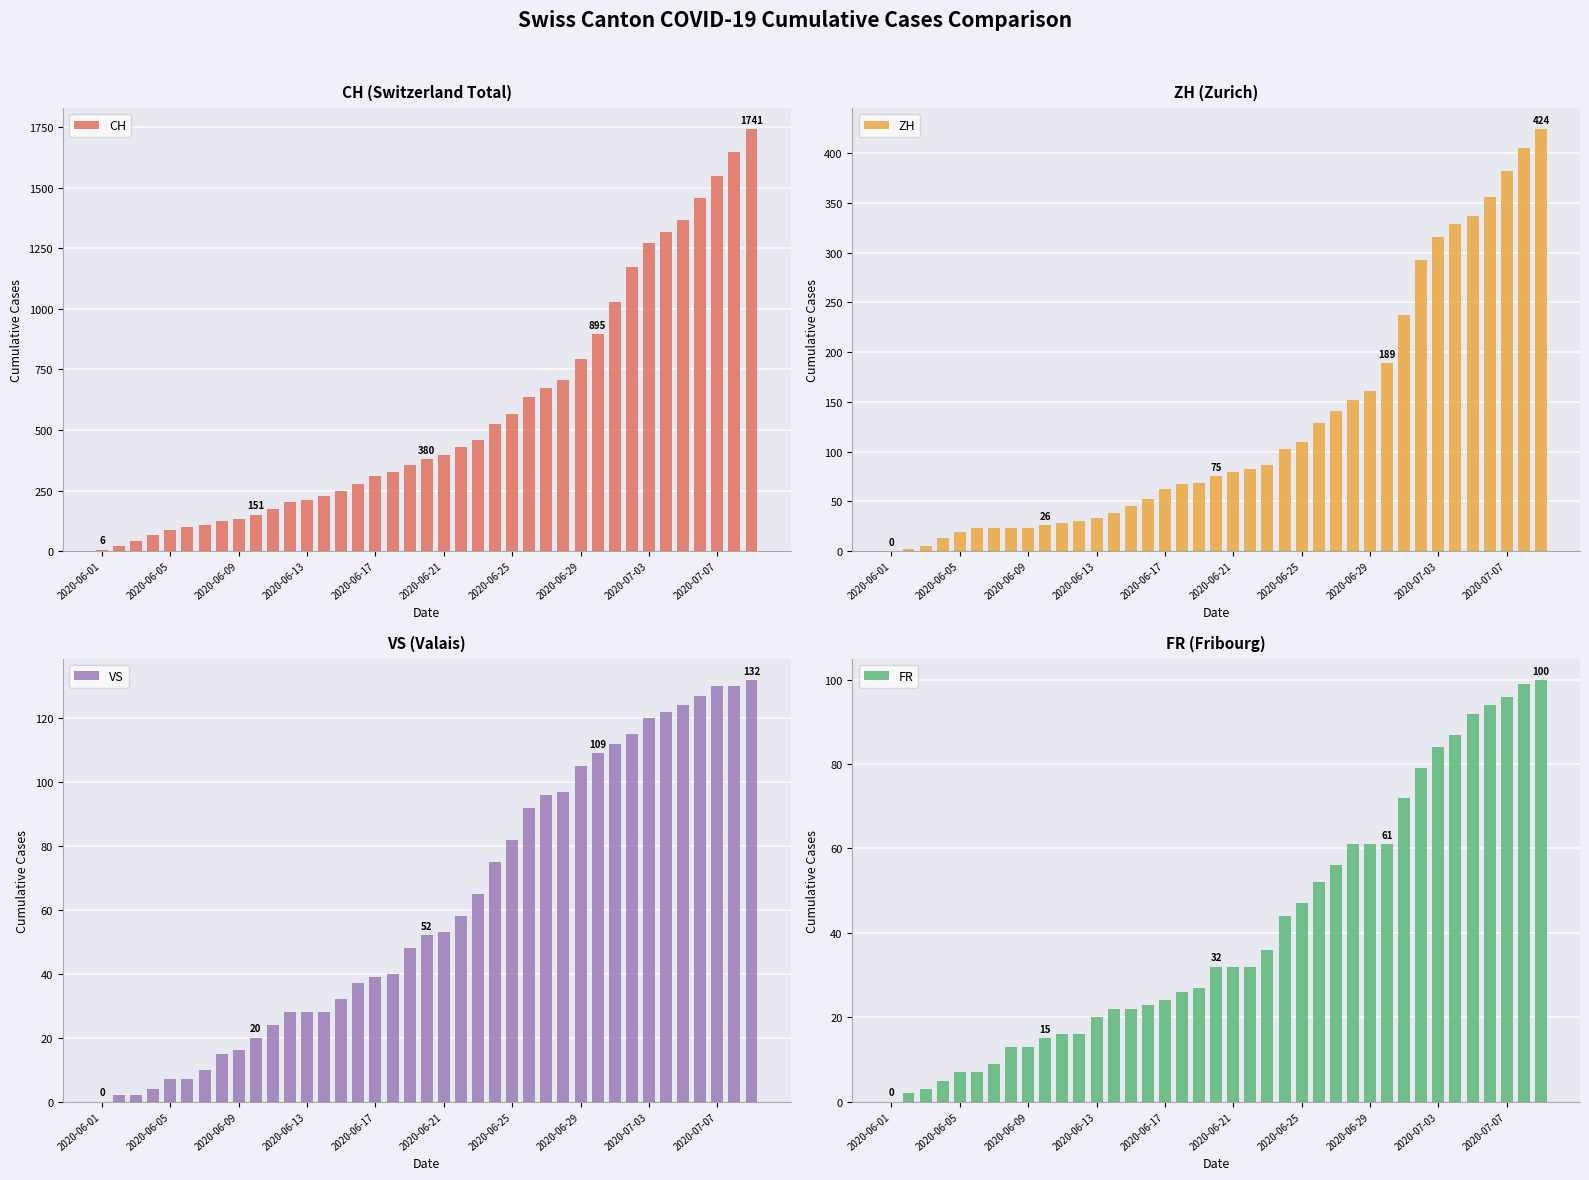

What is the sum of all FR values?

1587